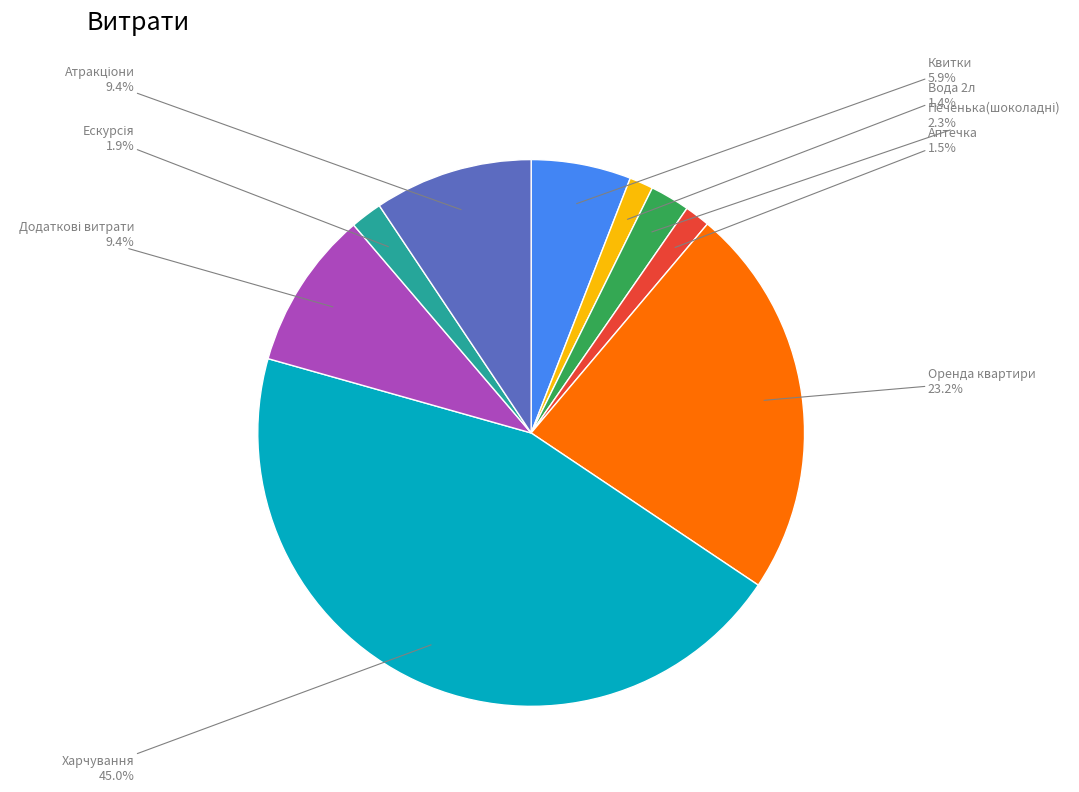

To the nearest percent, what is the average slice percentage?

11%